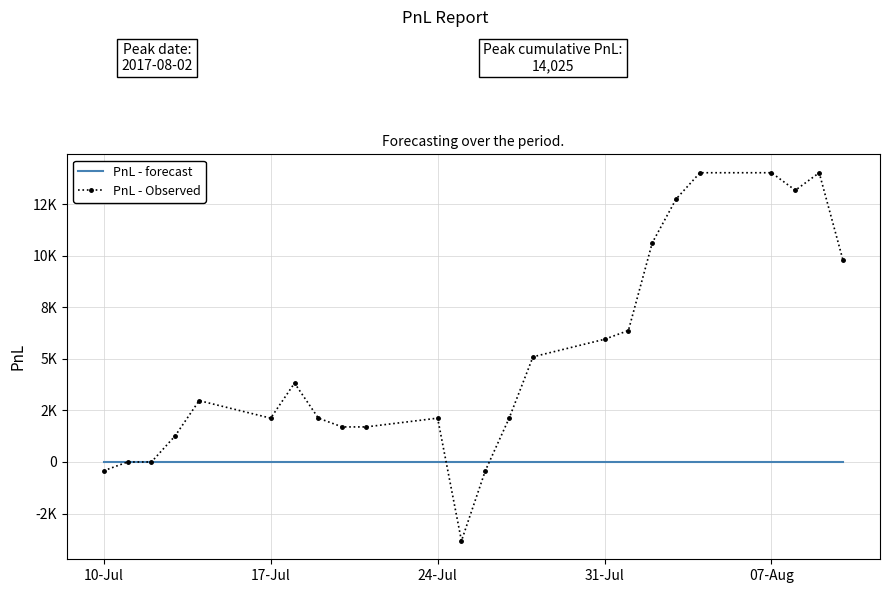

Reading left to right, what are all the values shown in this chart?

PnL - forecast: 0	0	0	0	0	0	0	0	0	0	0	0	0	0	0	0	0	0	0	0	0	0	0	0
PnL - Observed: -425	0	0	1275	2975	2125	3825	2125	1700	1700	2125	-3825	-425	2125	5100	5950	6375	10625	12750	14025	14025	13175	14025	9775